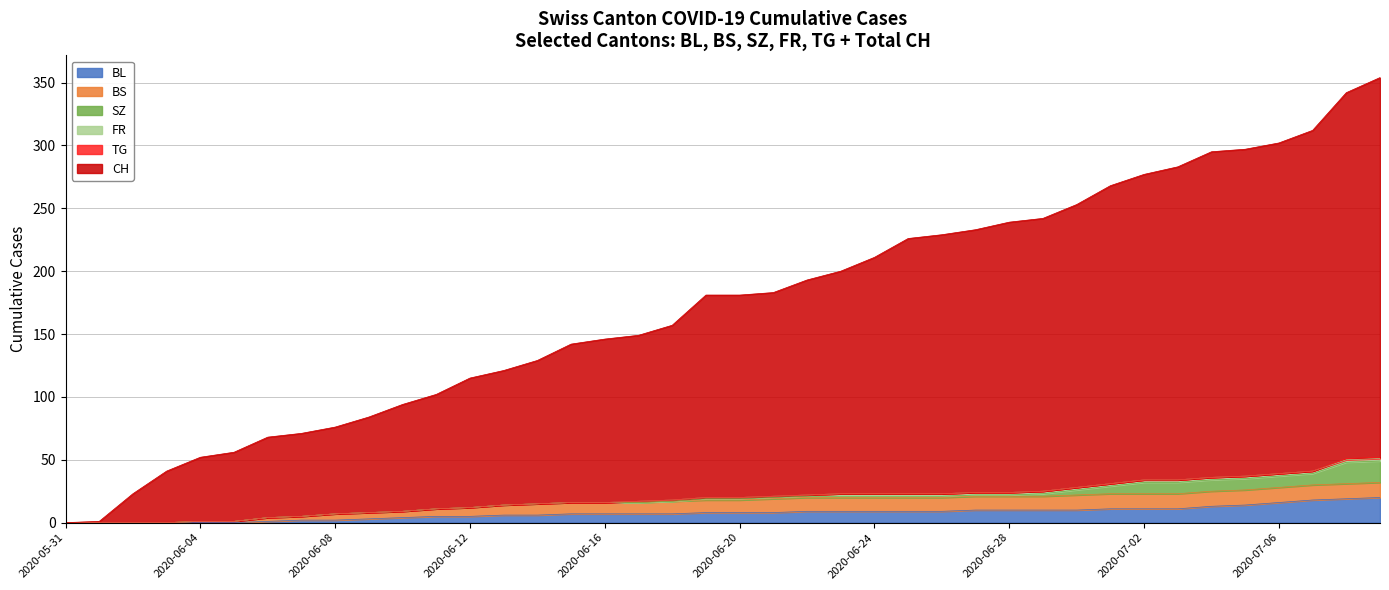

Between 2020-05-31 and 2020-06-25, which series saw the biggest shift?

CH